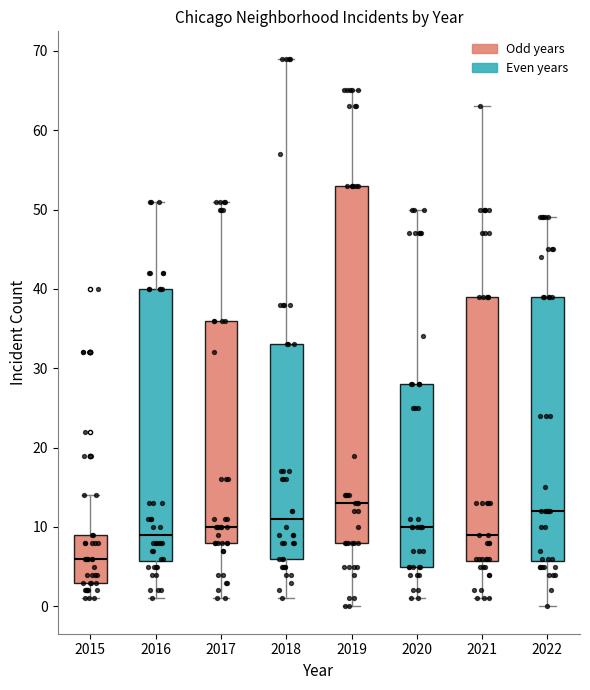

Where does the upper whisker of the box at x = 2020 end on the y-axis? The values are not printed on the chart, so give them approximately, as read against the axis.

50